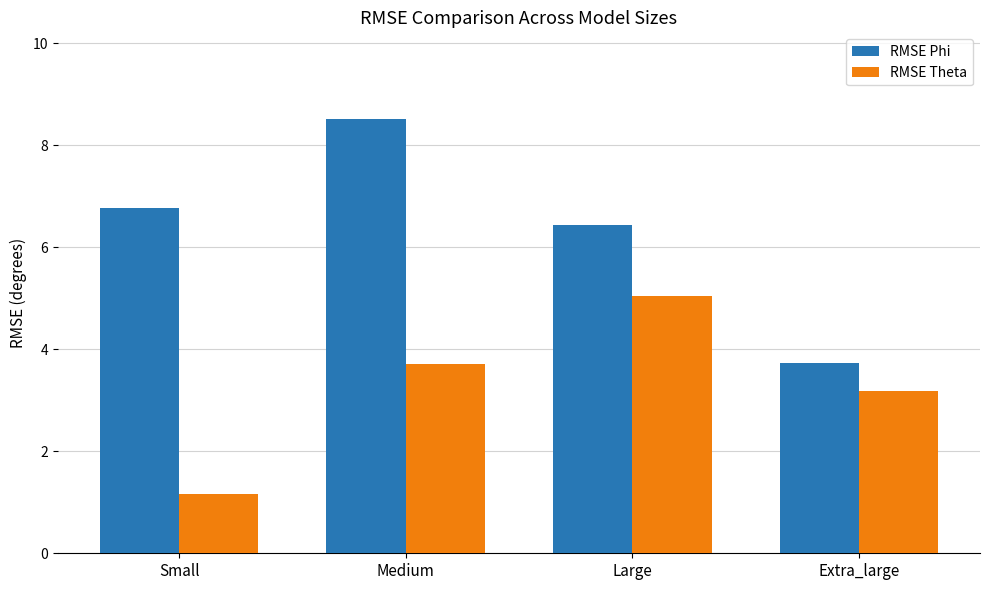

What is the highest value of the RMSE Phi series?

8.5